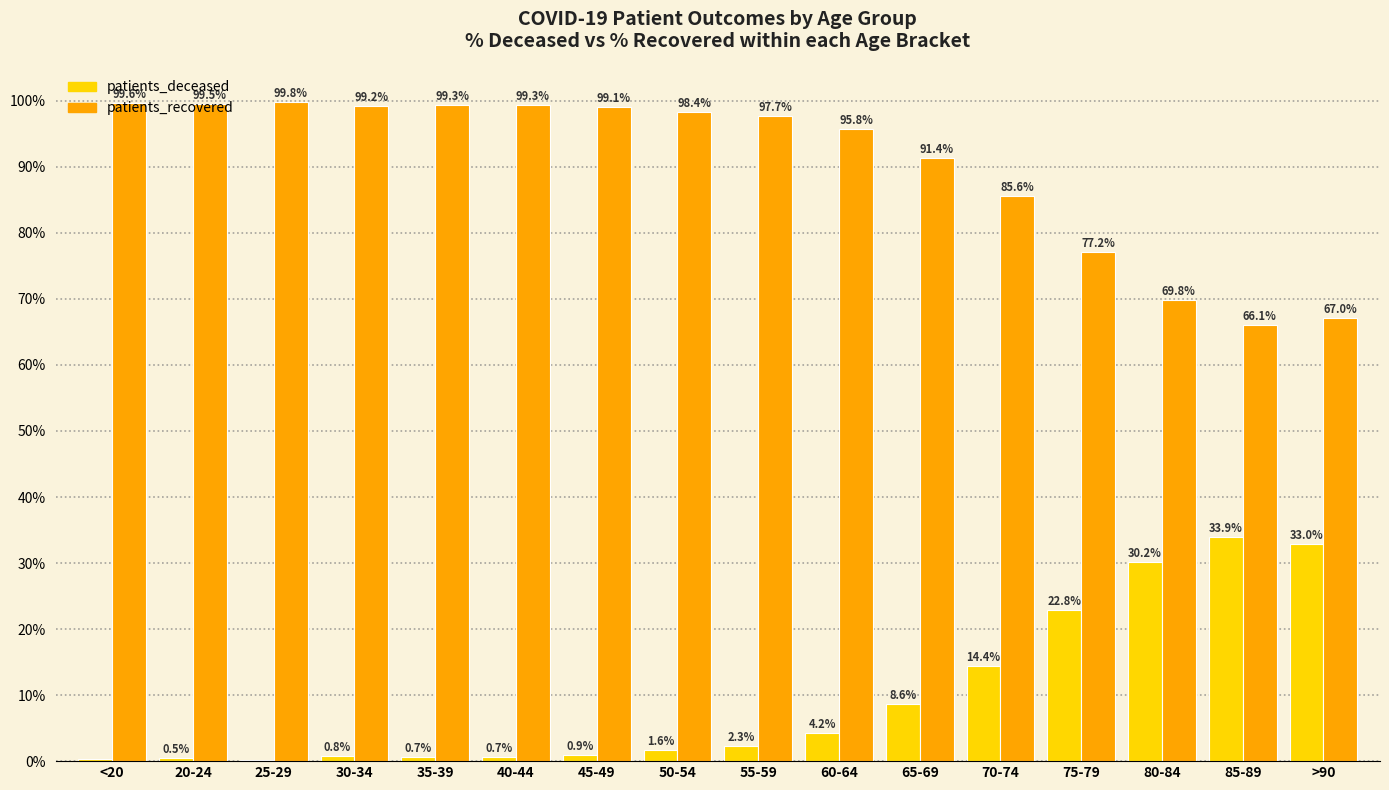

What is the maximum value shown in the chart?

99.8